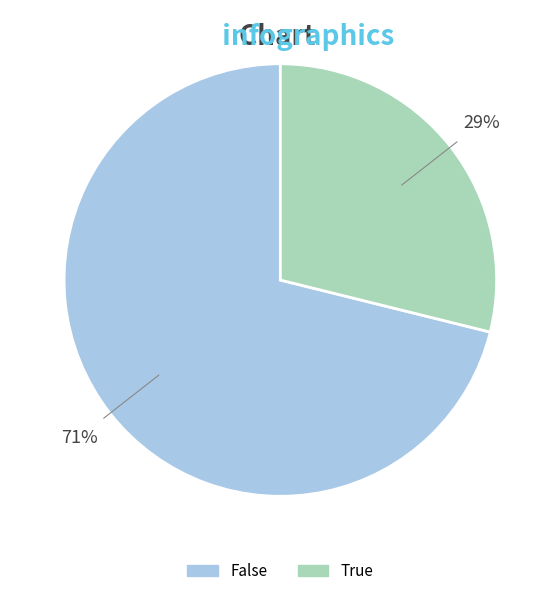

Count the number of slices in the pie.

2